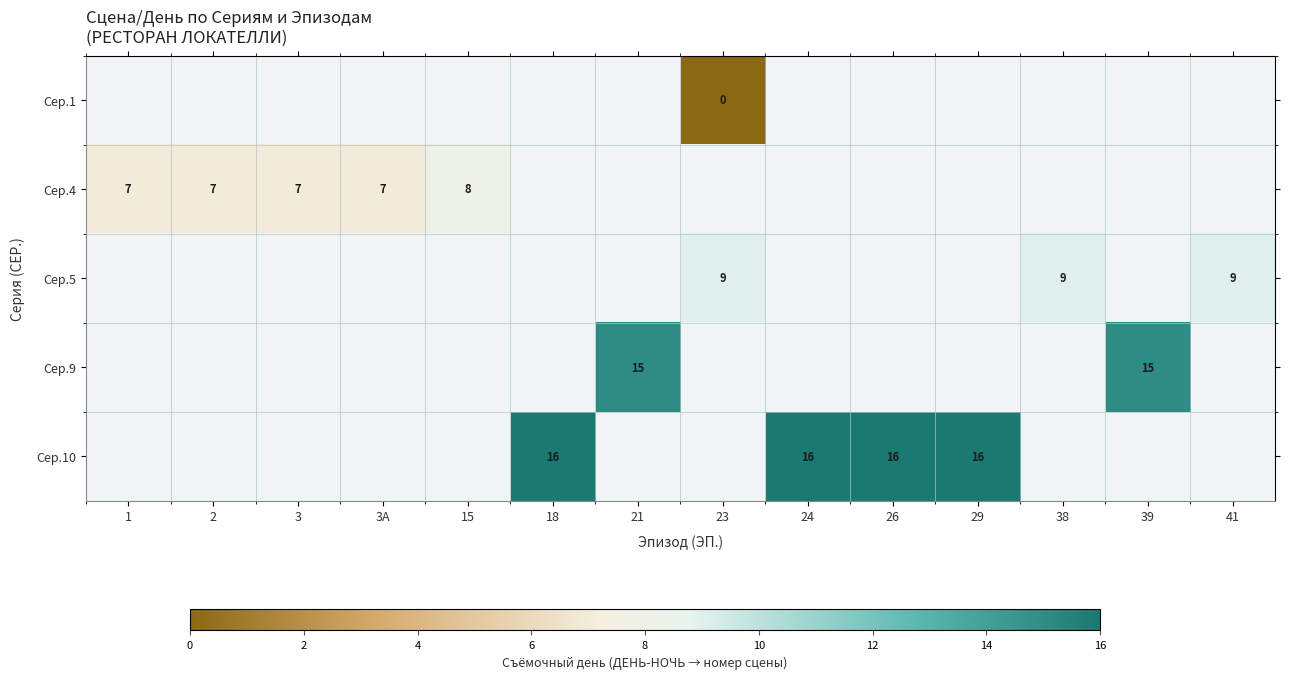

The Сер.10 series shows 16 at 26. True or false?

True